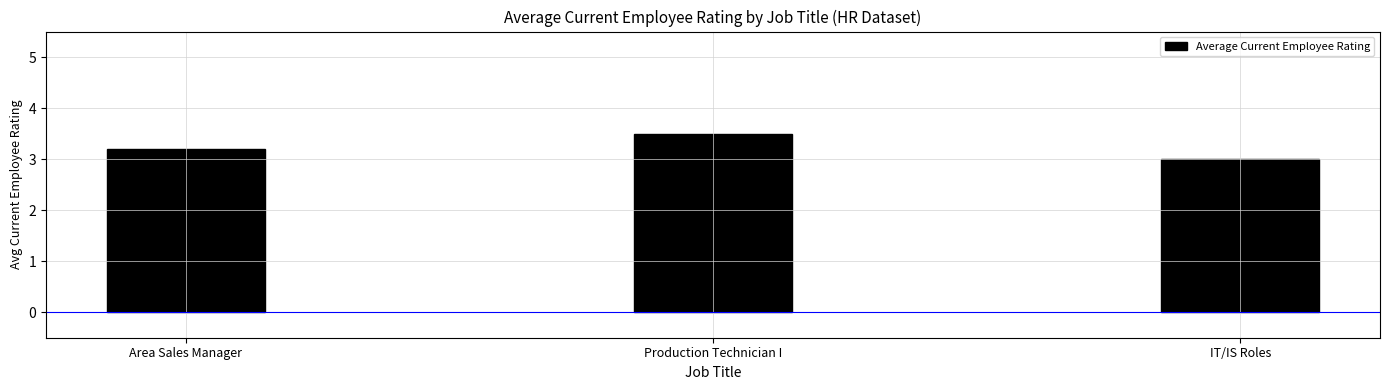

Count the number of data series in this chart.

1